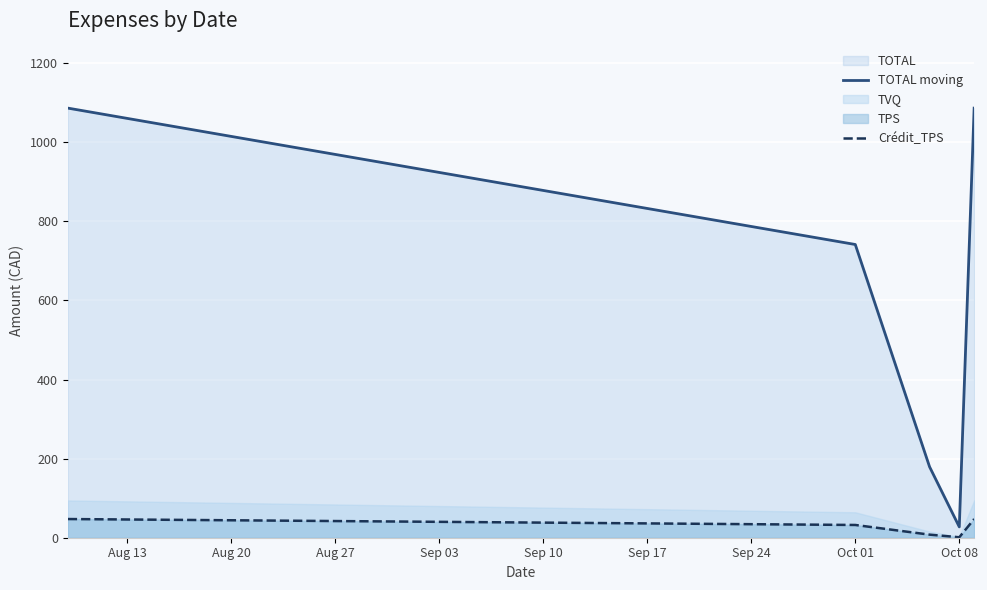

At which label is TOTAL moving closest to 556?

Oct 01